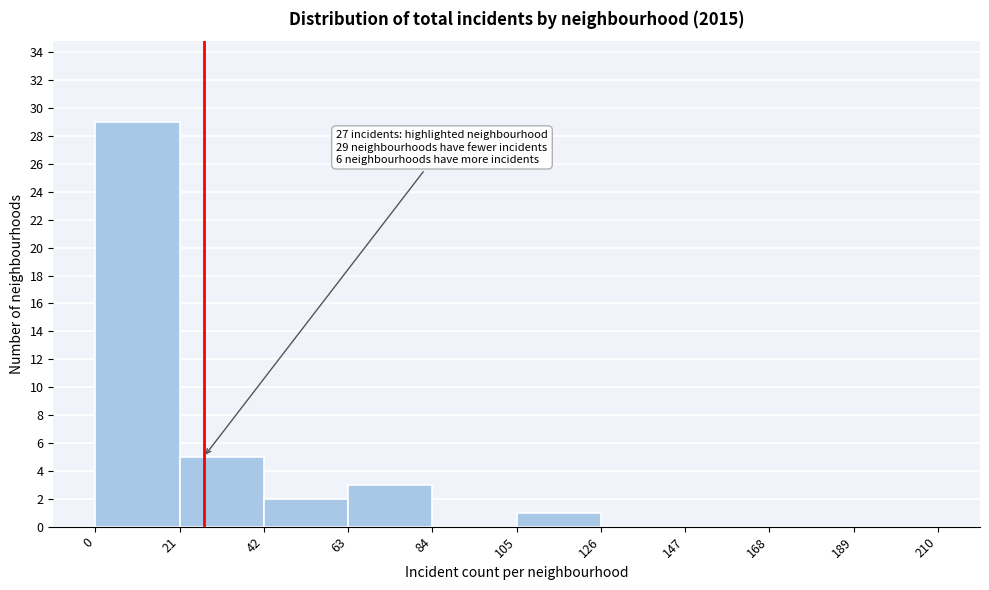

Which range on the x-axis has the tallest bar?

0 to 21